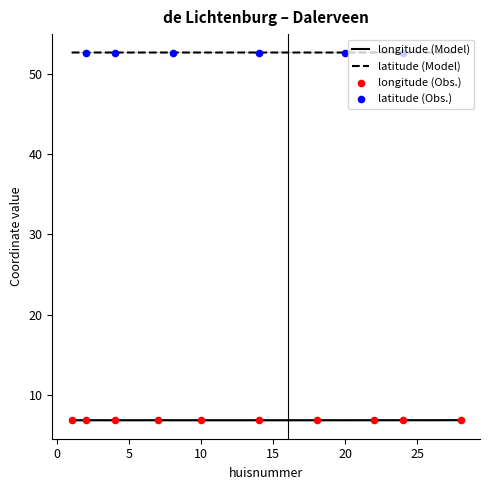

At which category is the sum across all series the highest?

28